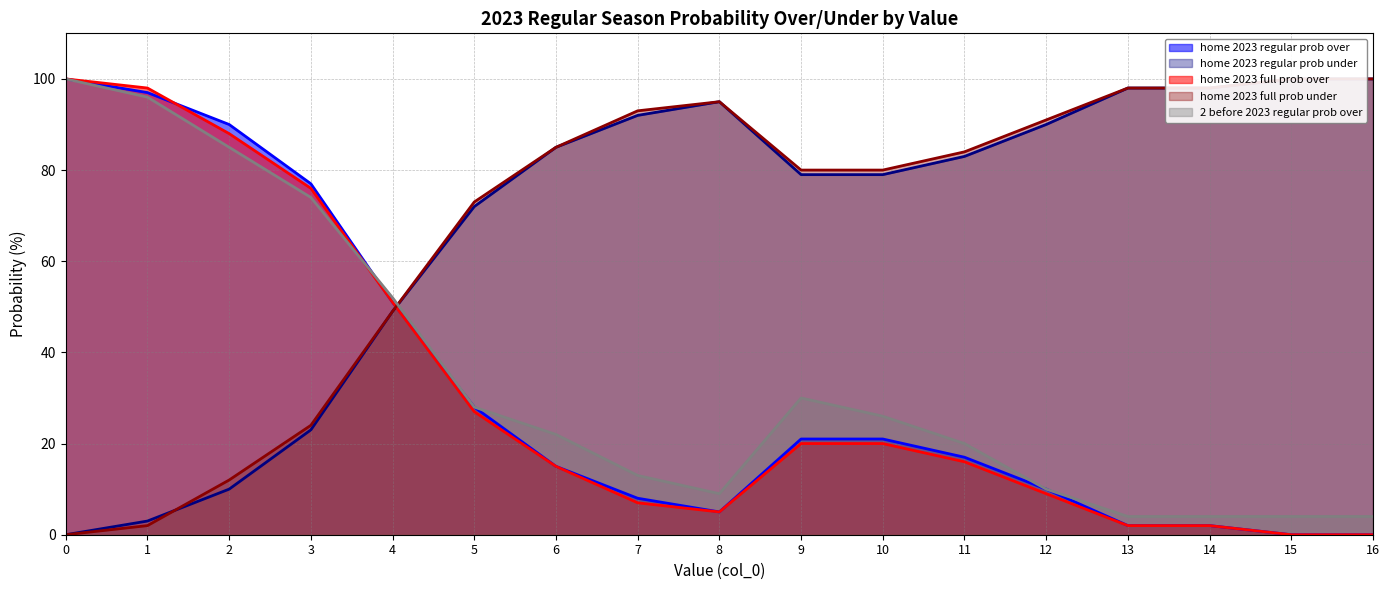

Which series ends up on top after the final intersection of home 2023 full prob over and home 2023 full prob under?

home 2023 full prob under